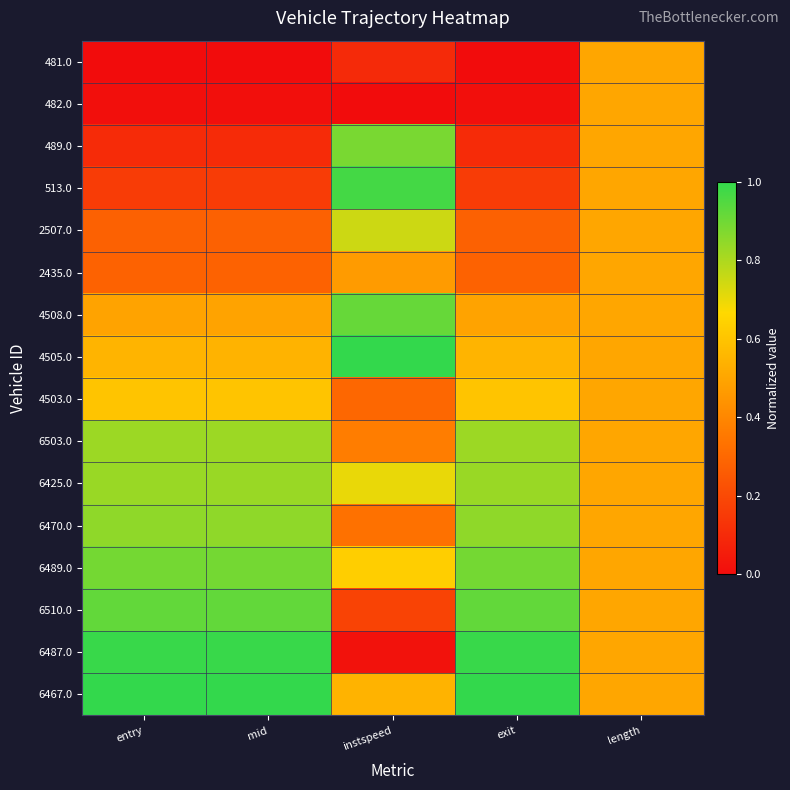

At length, list the series in order from smallest to largest.

481.0, 482.0, 489.0, 513.0, 2507.0, 2435.0, 4508.0, 4505.0, 4503.0, 6503.0, 6425.0, 6470.0, 6489.0, 6510.0, 6487.0, 6467.0